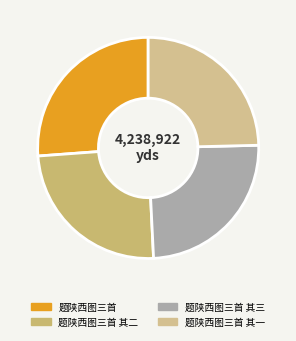

To the nearest percent, what percentage of the pie is 题陕西图三首 其二?

25%